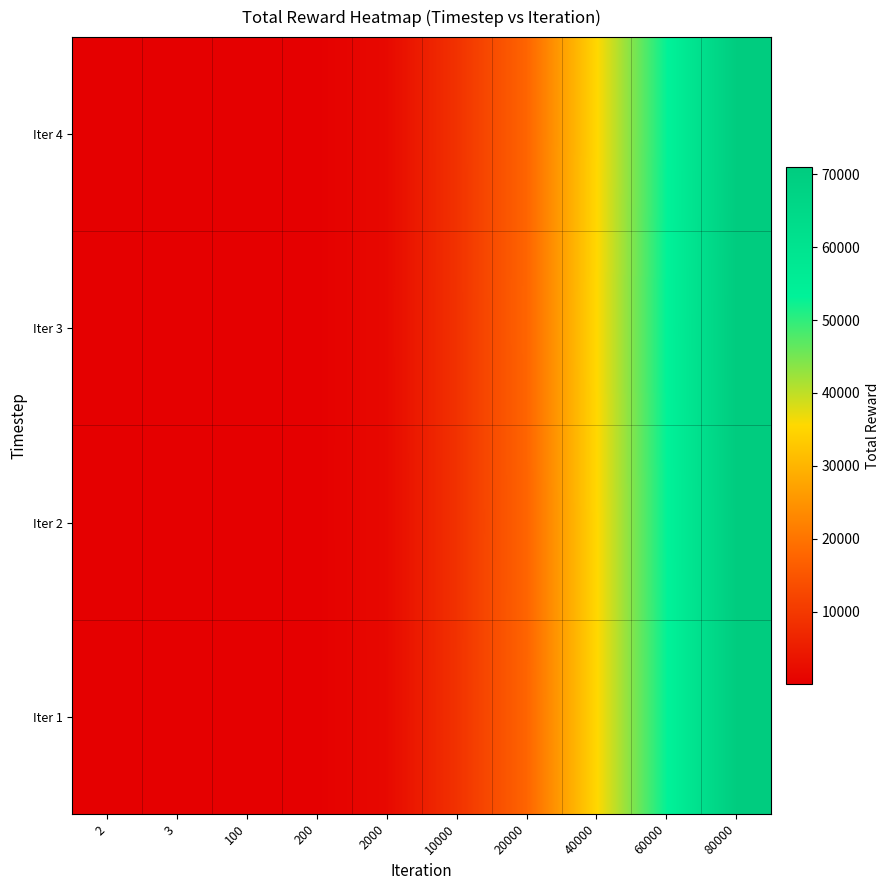

Reading left to right, extract all data points from this chart.

Iter 1: 2=2	3=3	100=86	200=165	2000=1685	10000=8734	20000=17569	40000=35314	60000=52982	80000=70731
Iter 2: 2=2	3=3	100=81	200=167	2000=1702	10000=8687	20000=17540	40000=35324	60000=53034	80000=70853
Iter 3: 2=1	3=2	100=79	200=163	2000=1709	10000=8698	20000=17605	40000=35436	60000=53232	80000=71074
Iter 4: 2=2	3=2	100=78	200=163	2000=1694	10000=8768	20000=17564	40000=35314	60000=52982	80000=70731